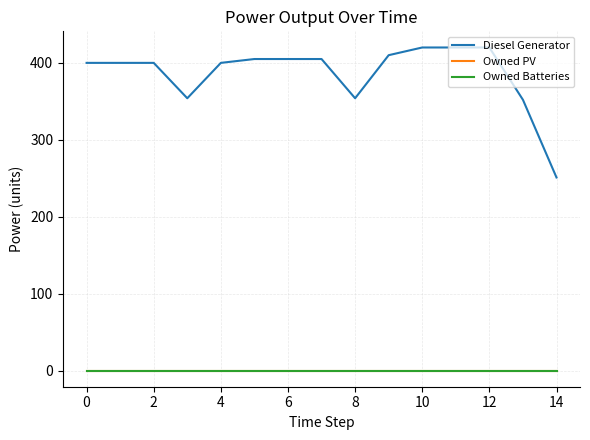

True or false: Diesel Generator has more than 0 interior local peaks.

False